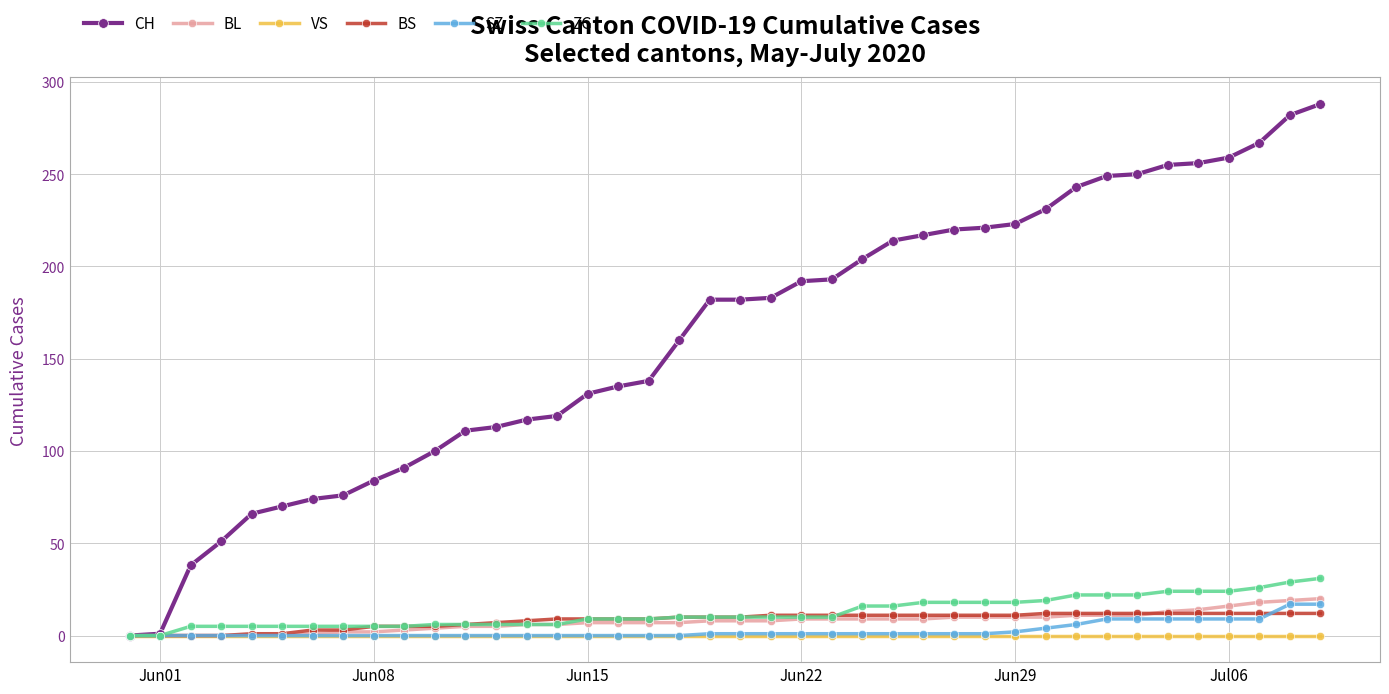

Which series has the largest total across all categories?

CH